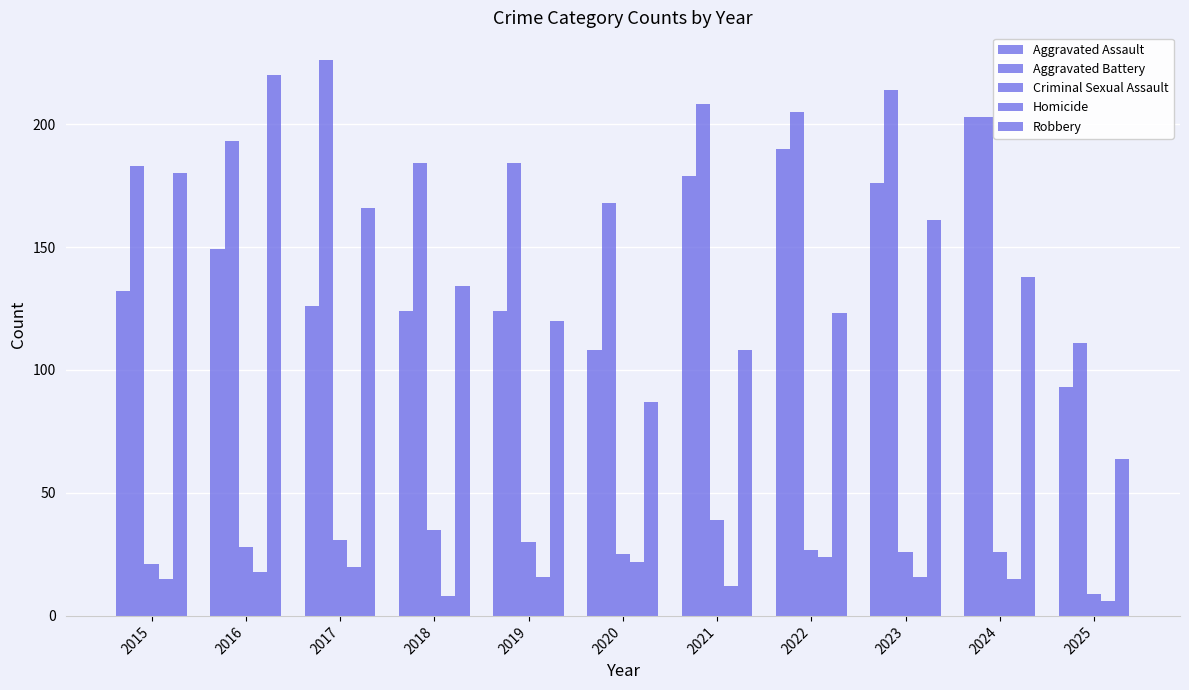

Reading left to right, list all the values displayed in this chart.

Aggravated Assault: 132	149	126	124	124	108	179	190	176	203	93
Aggravated Battery: 183	193	226	184	184	168	208	205	214	203	111
Criminal Sexual Assault: 21	28	31	35	30	25	39	27	26	26	9
Homicide: 15	18	20	8	16	22	12	24	16	15	6
Robbery: 180	220	166	134	120	87	108	123	161	138	64